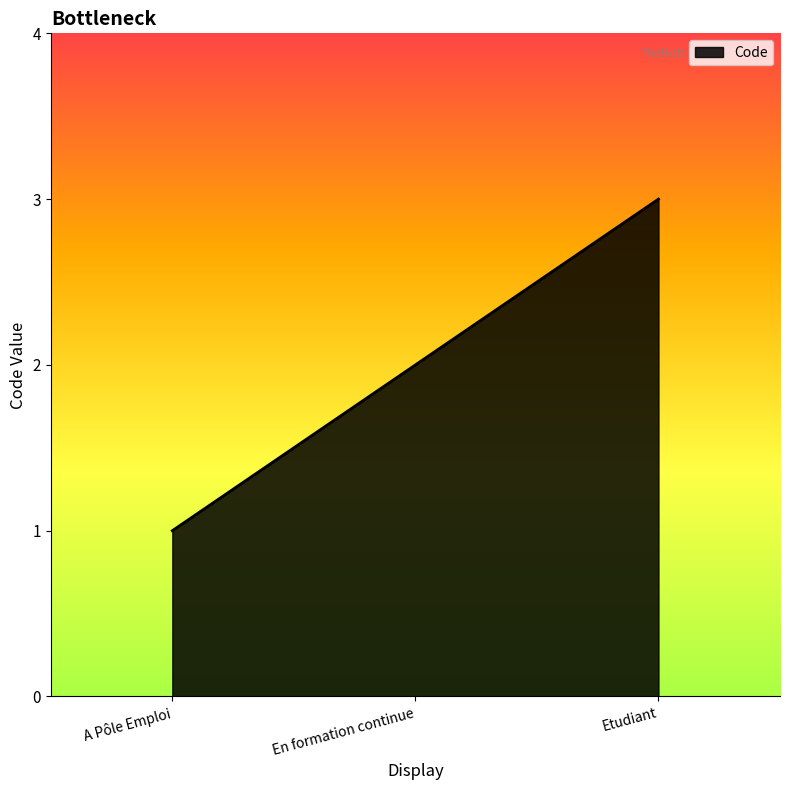

What value does the data have at Etudiant?

3